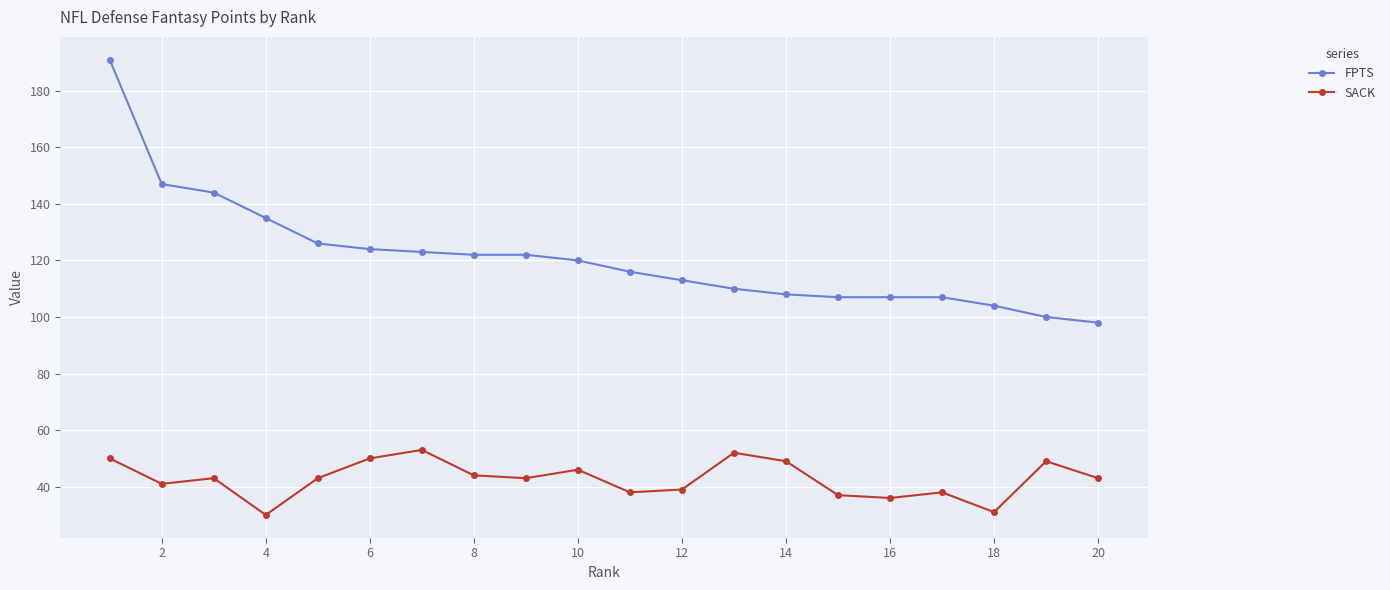

Which series has the largest range (max minus min)?

FPTS